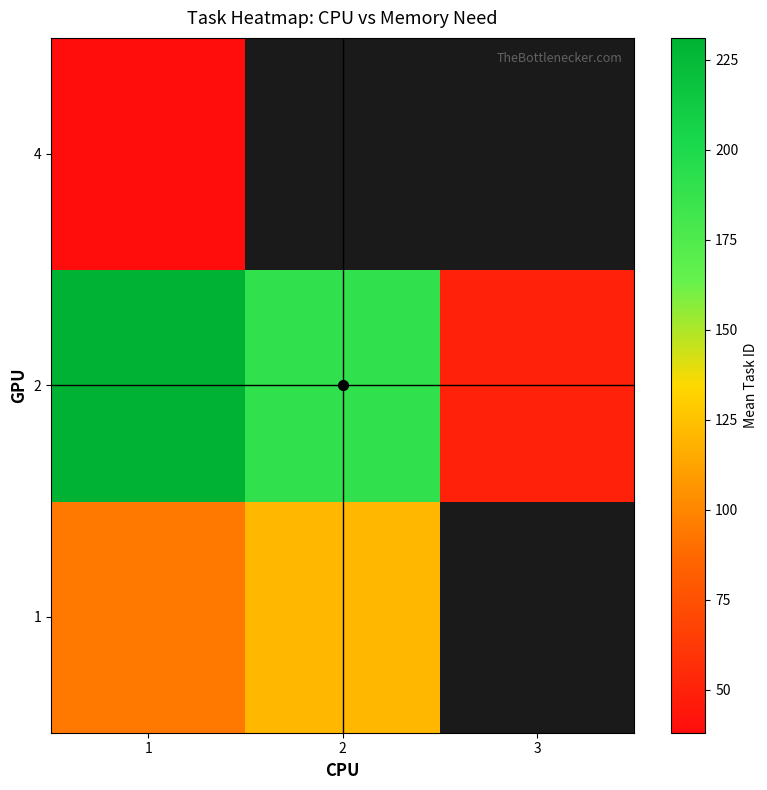

The value of 1 at 1 is 94.8. True or false?

True